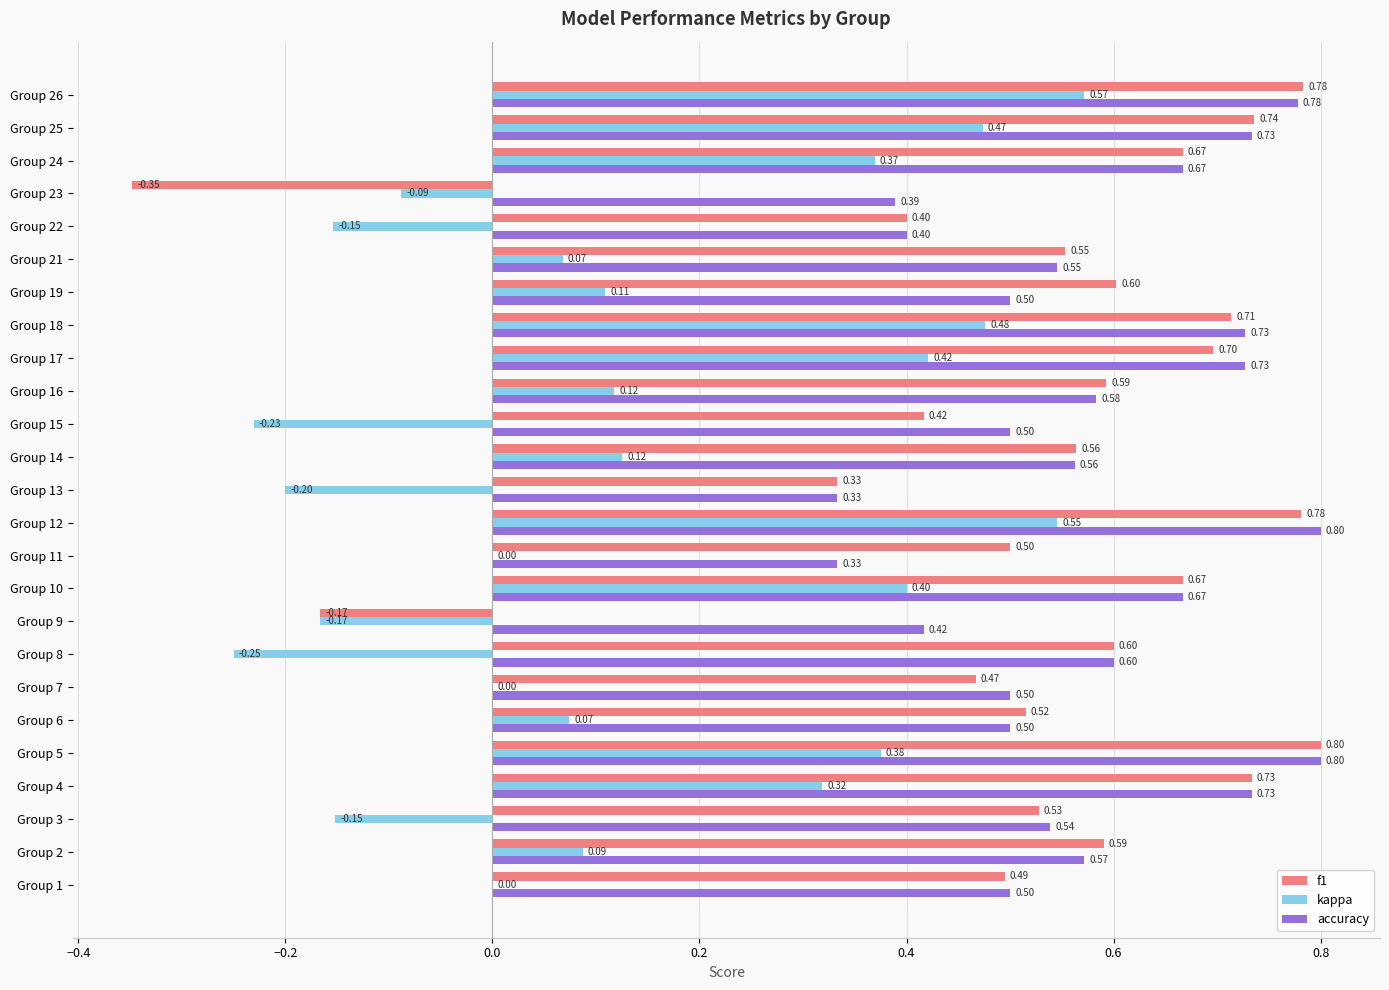

What is the total value across all series at Group 19?

1.2